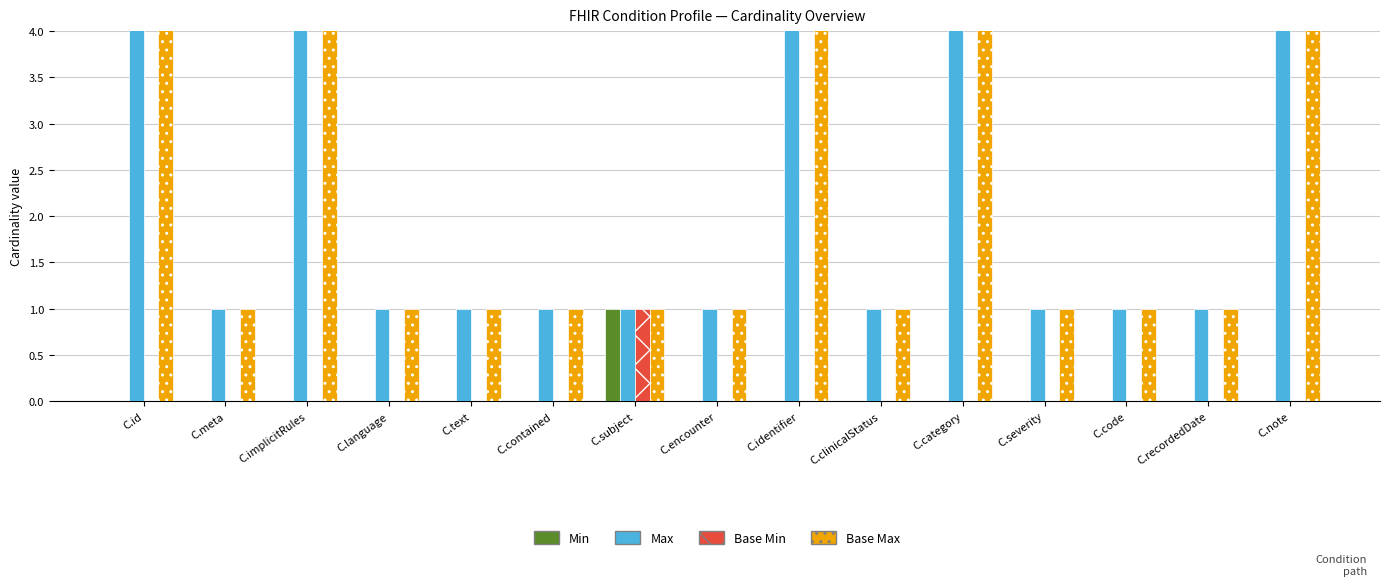

At C.meta, list the series in order from smallest to largest.

Min, Base Min, Max, Base Max